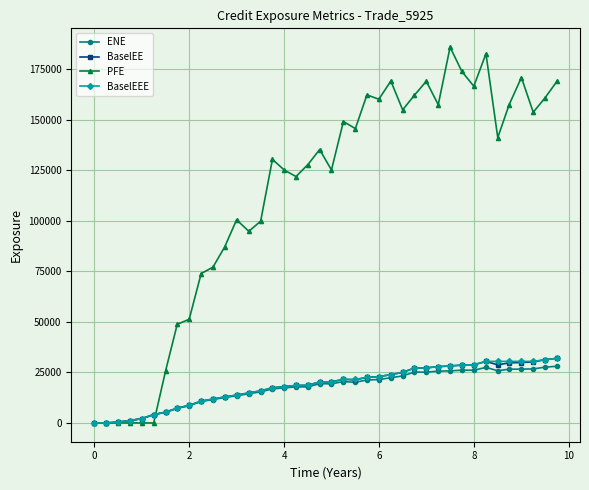

Is this an area chart (filled region under the line)?

No